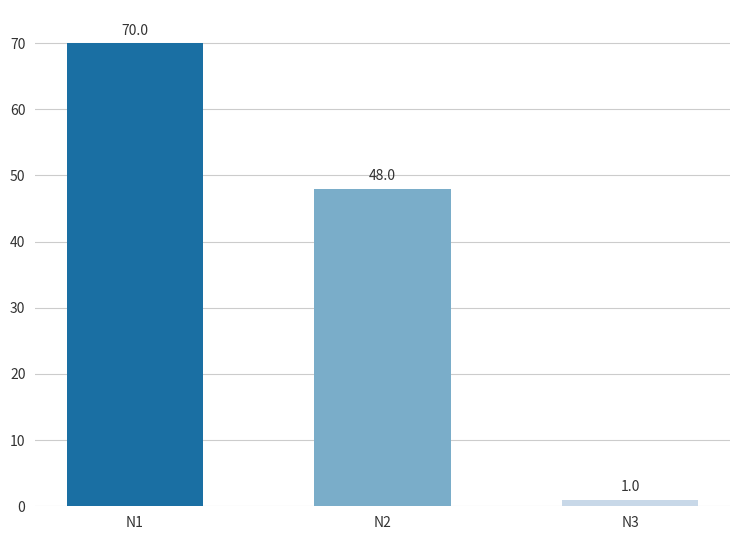

Between N2 and N3, which is larger?

N2